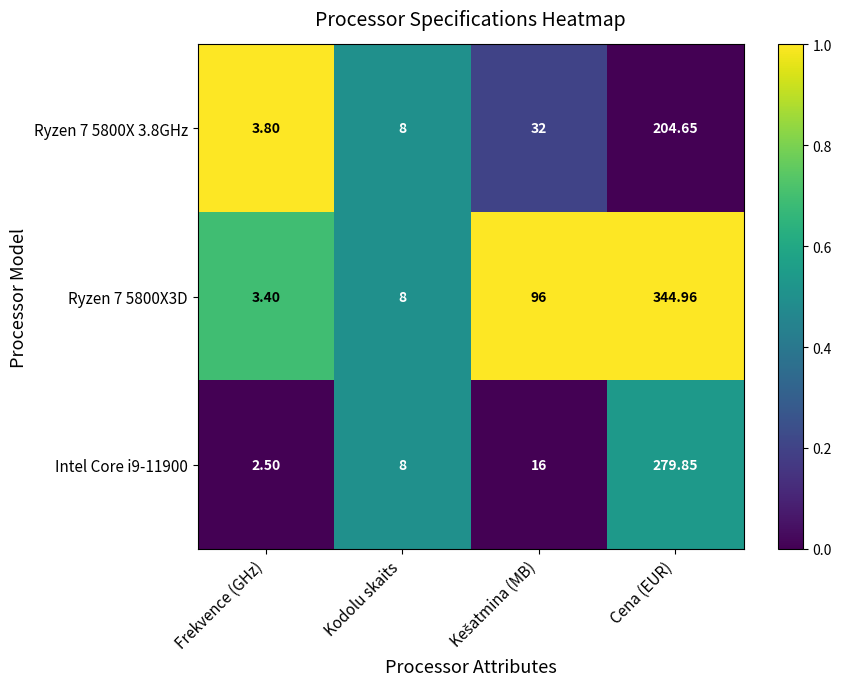

At which category is the sum across all series the highest?

Cena (EUR)